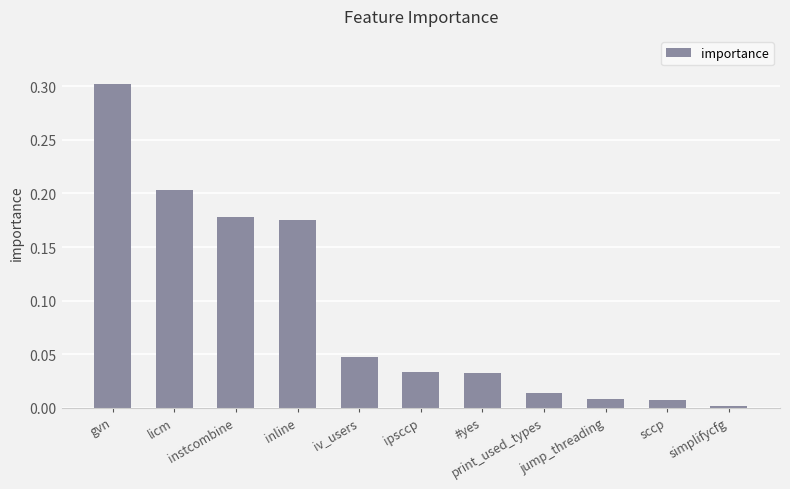

What is the label of the 1st bar from the left?

gvn